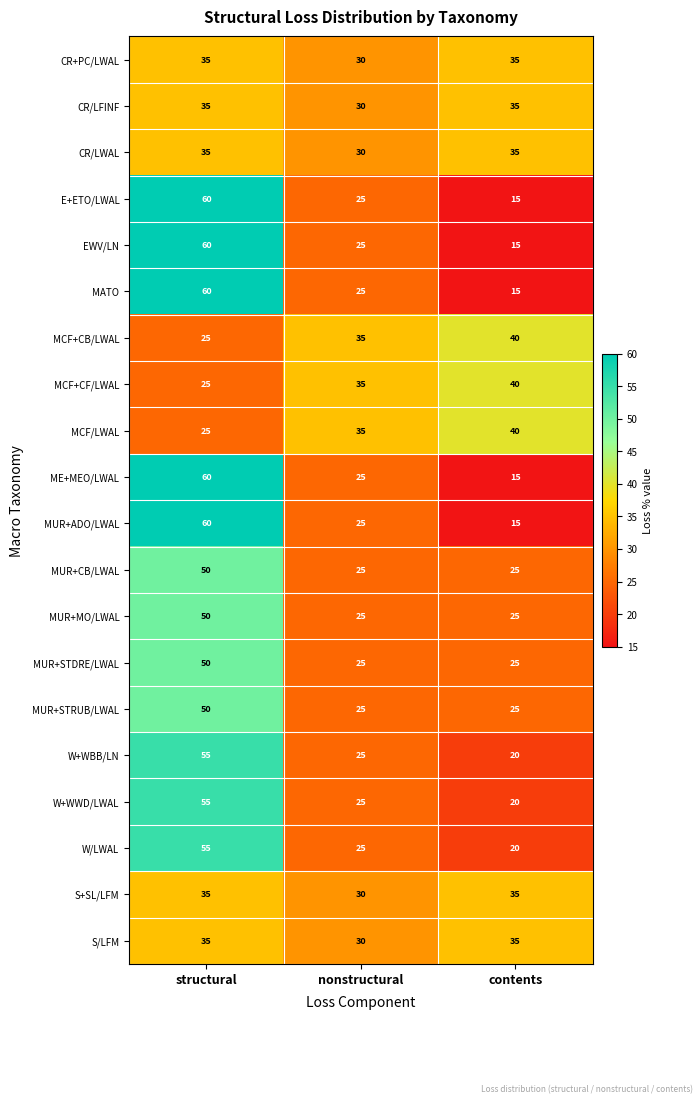

What is the sum of all E+ETO/LWAL values?

100